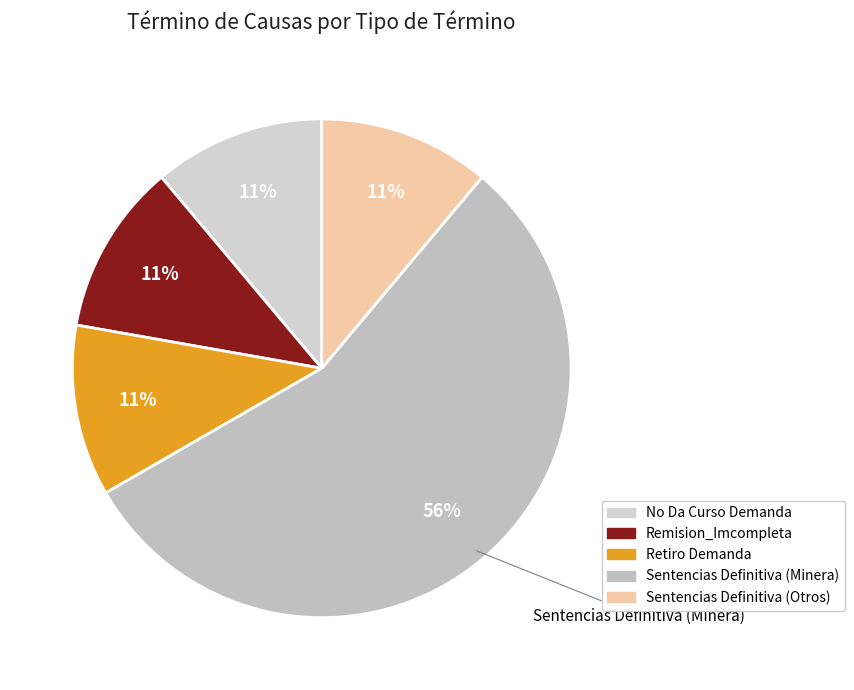

How much of the chart is everything except Remision_Imcompleta?

88.9%